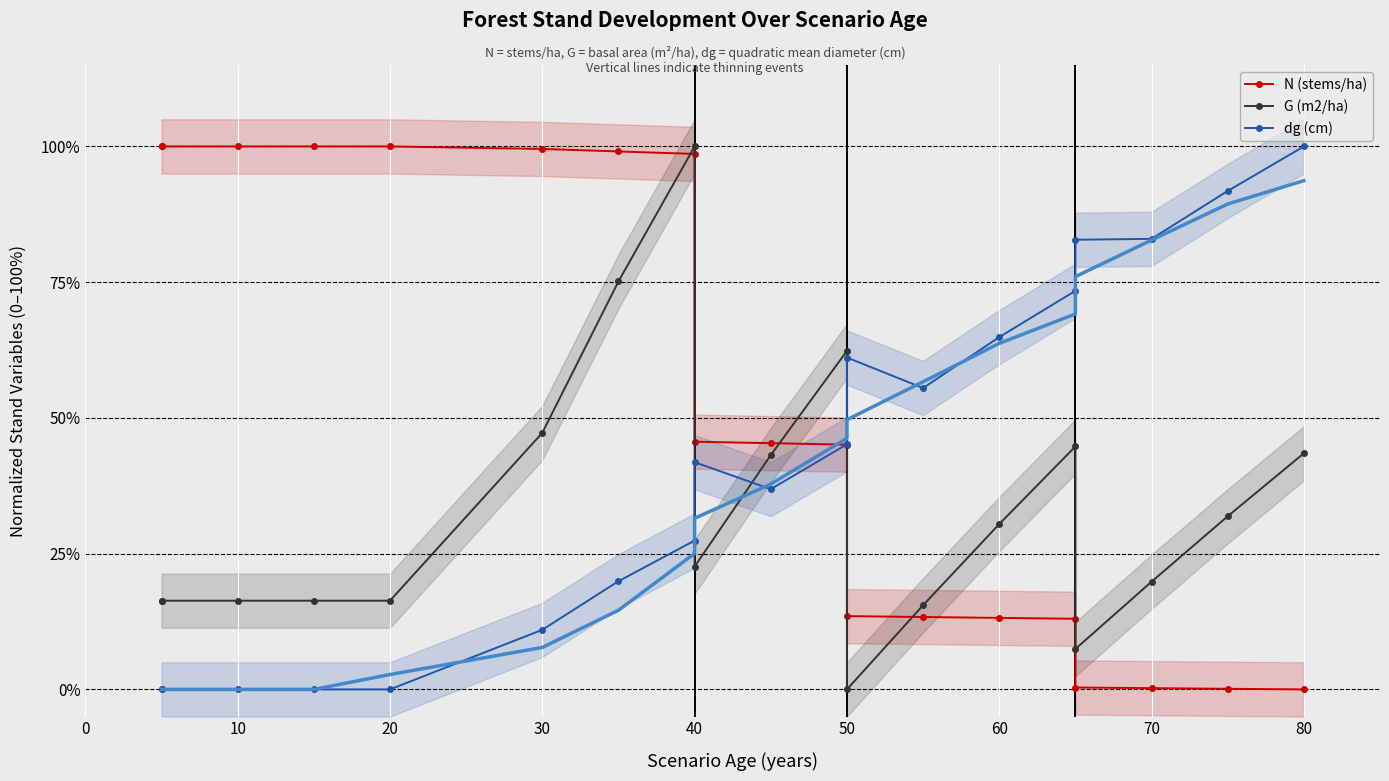

What is the spread (max minus min) of values at 60?

51.7